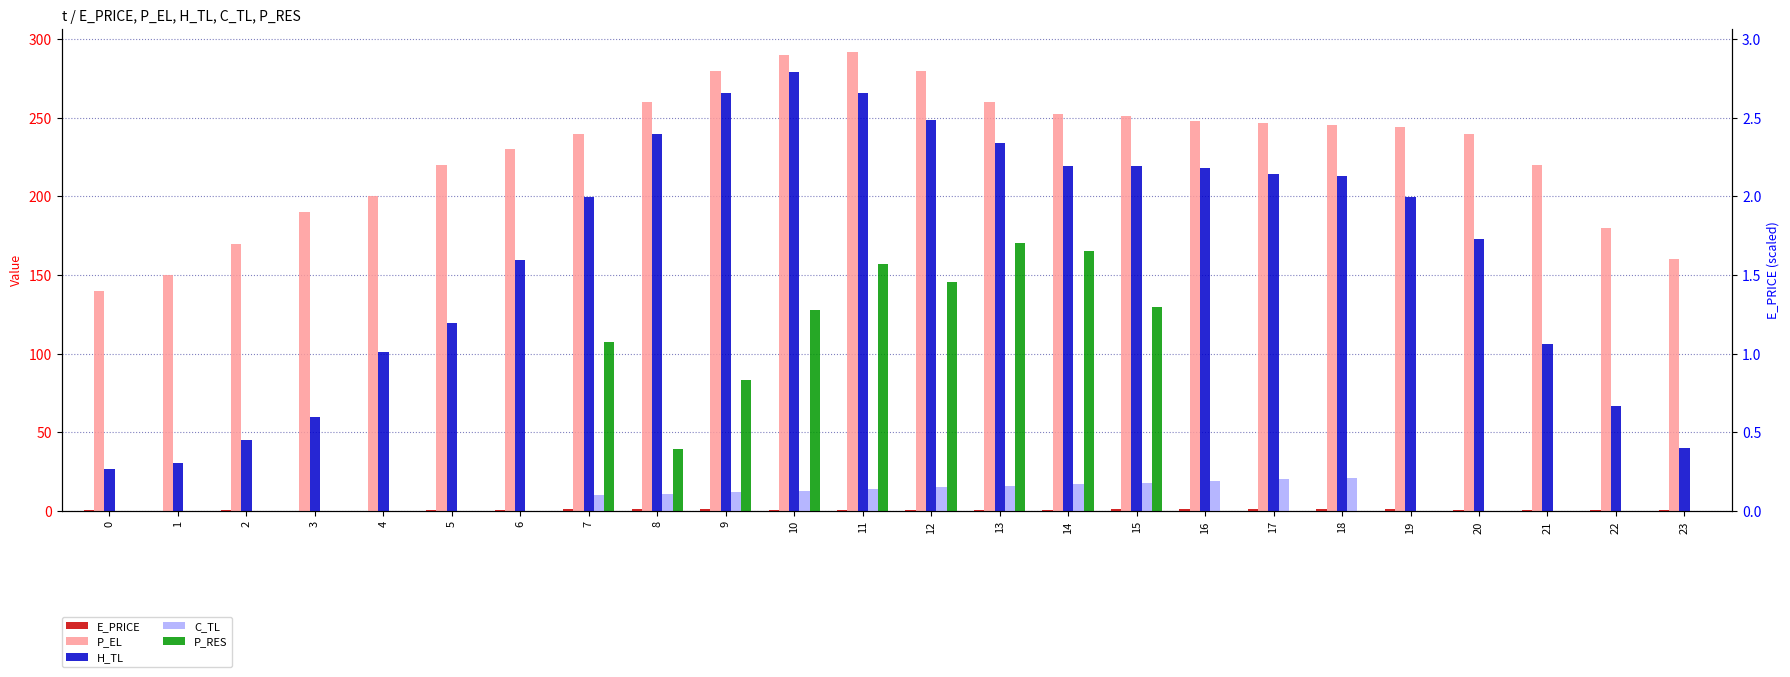

What is the lowest value of the E_PRICE series?

0.2